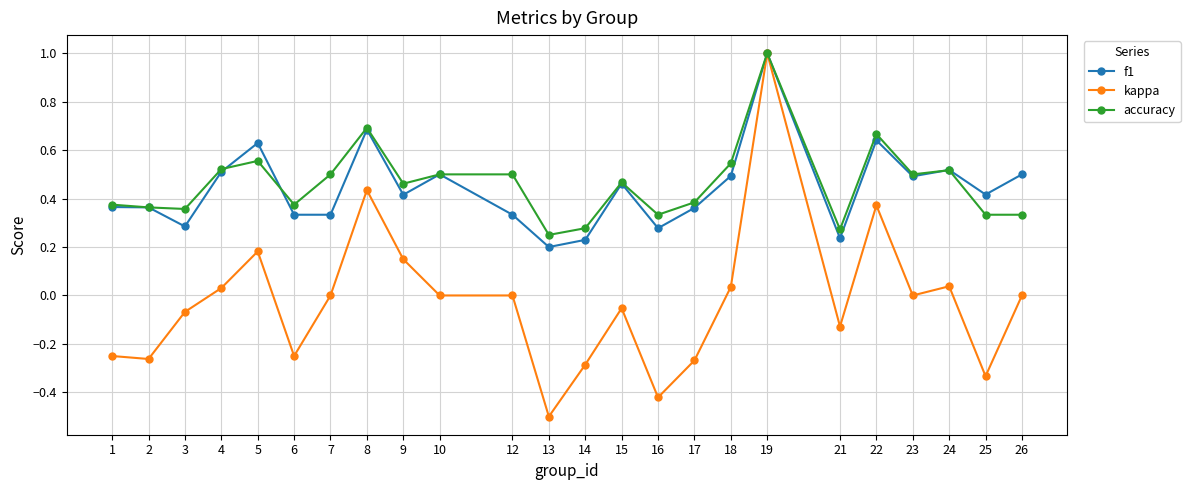

What is the total value across all series at 10?

1.0